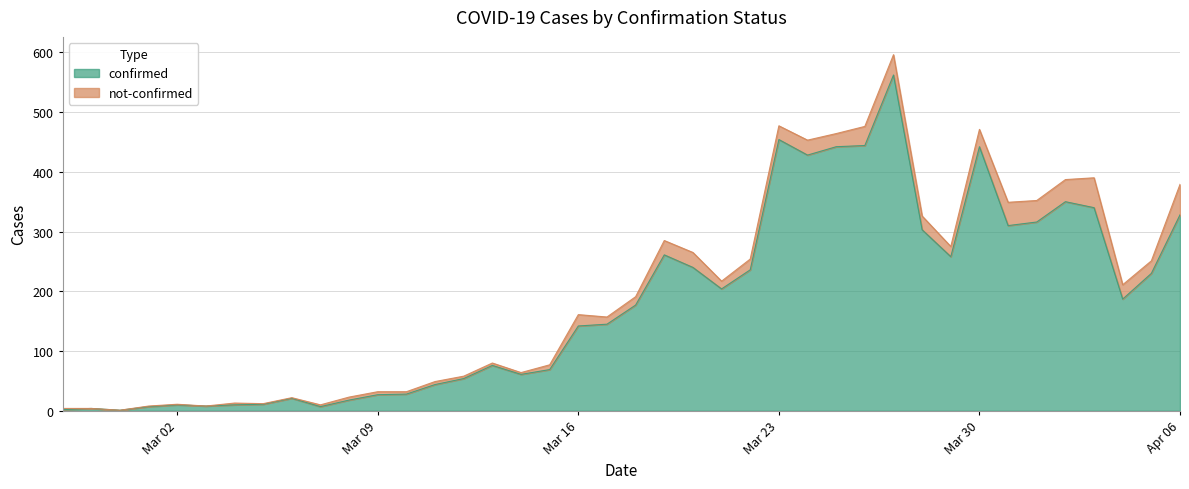

What is the difference between the maximum and second lowest values?

560